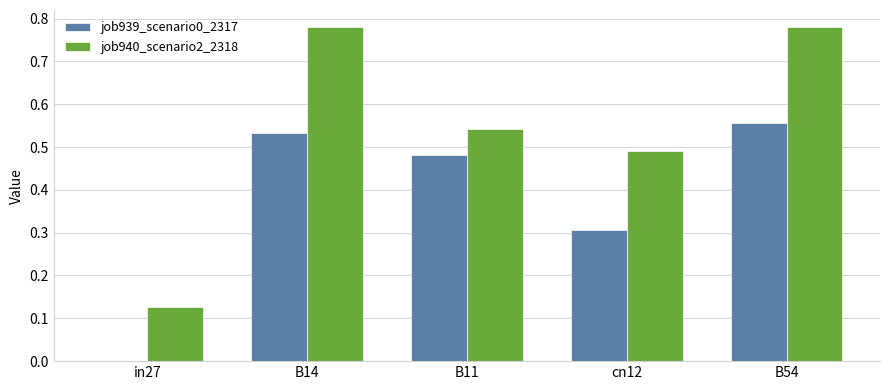

What is the sum of all job940_scenario2_2318 values?

2.7